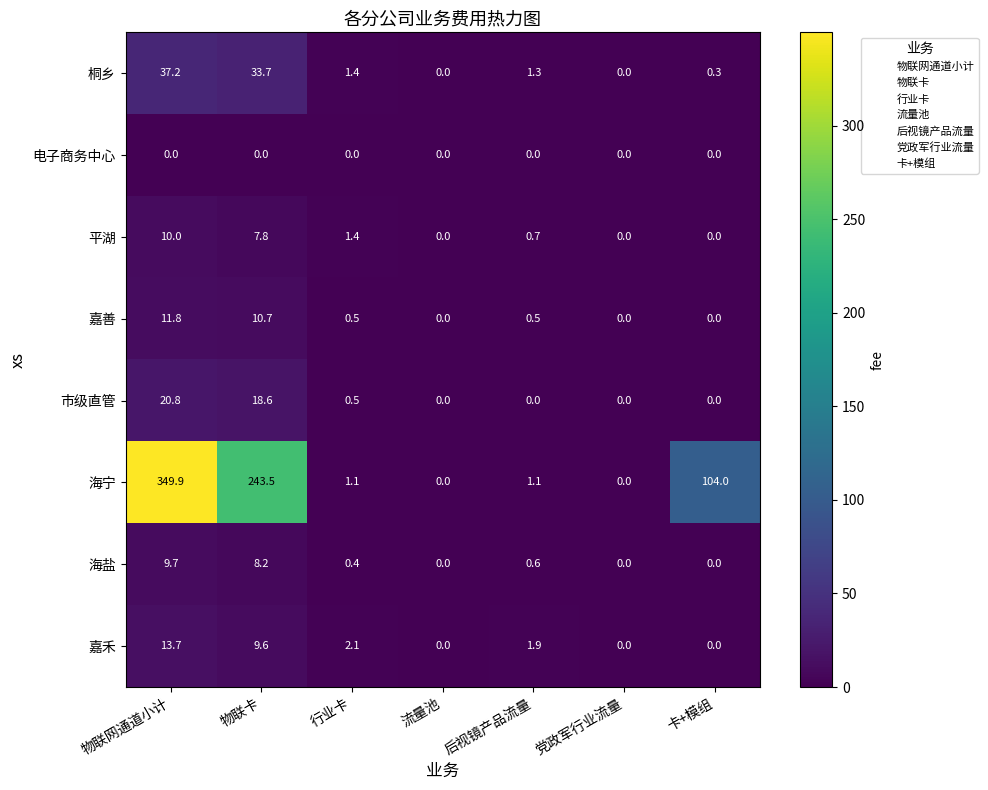

The 嘉善 series shows 6.3 at 流量池. True or false?

False